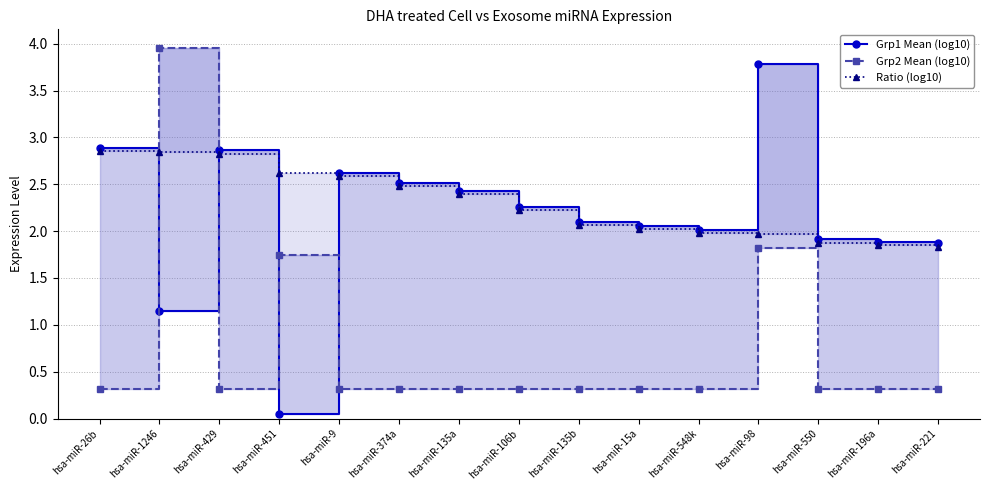

Between hsa-miR-135a and hsa-miR-221, which series saw the biggest shift?

Grp1 Mean (log10)